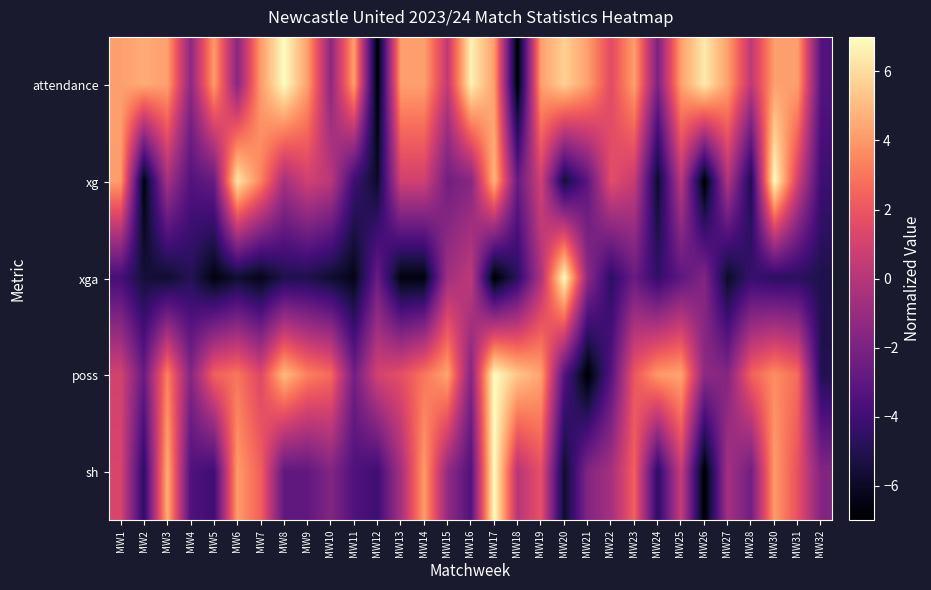

How many categories are shown in the chart?

31